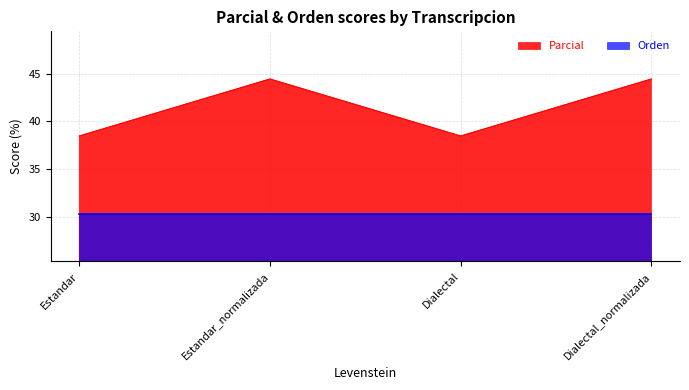

What is the label of the 2nd point from the right?

Dialectal